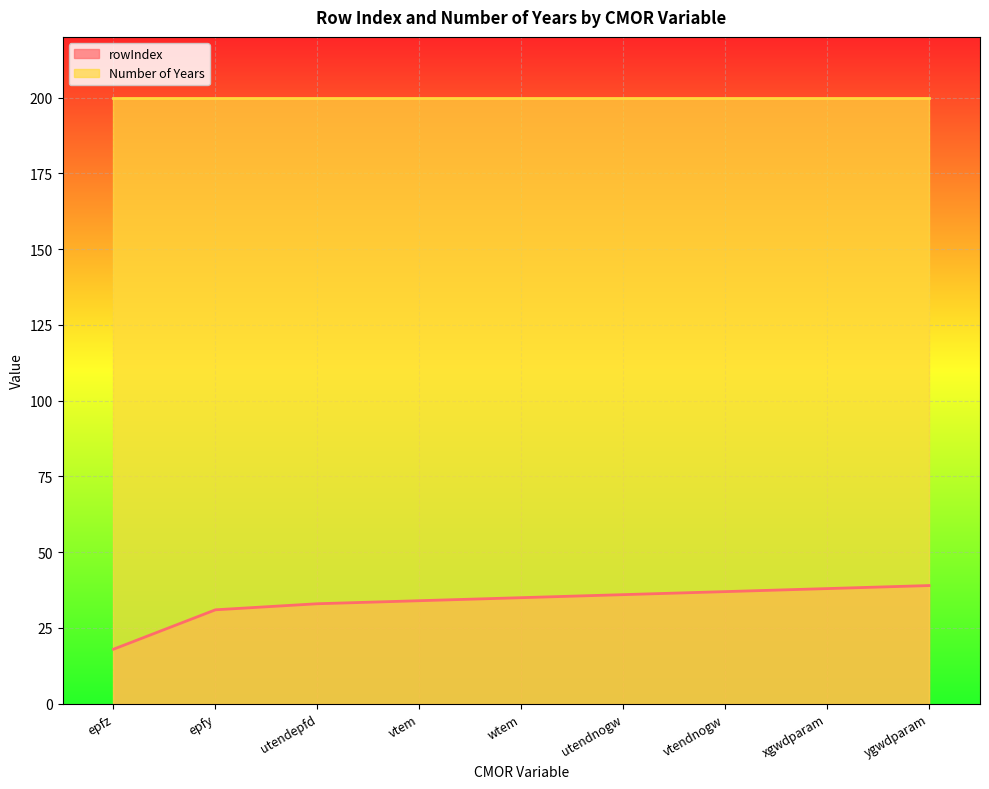

What is the approximate value at ygwdparam, to the nearest 5?

40